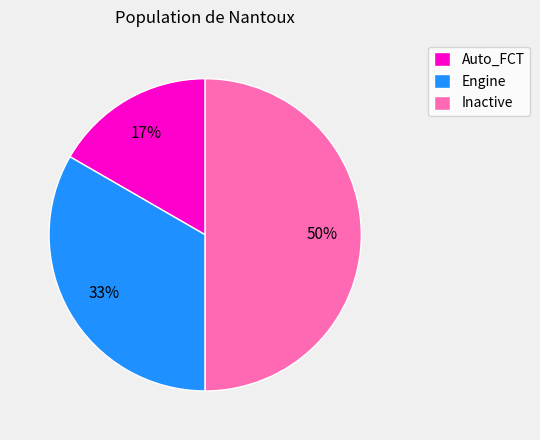

To the nearest percent, what is the difference between the largest and smallest slice percentages?

33%